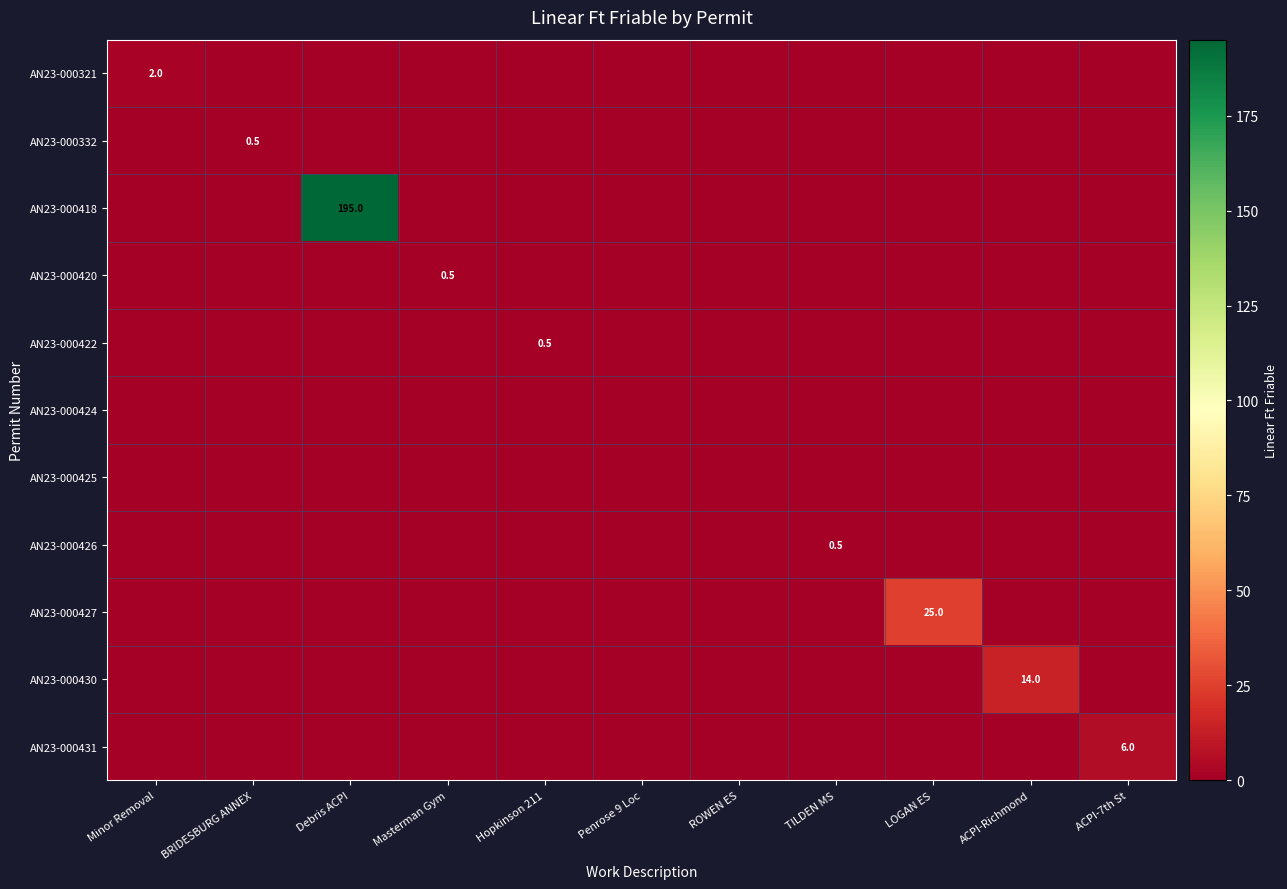

The AN23-000425 series shows 0.0 at LOGAN ES. True or false?

True